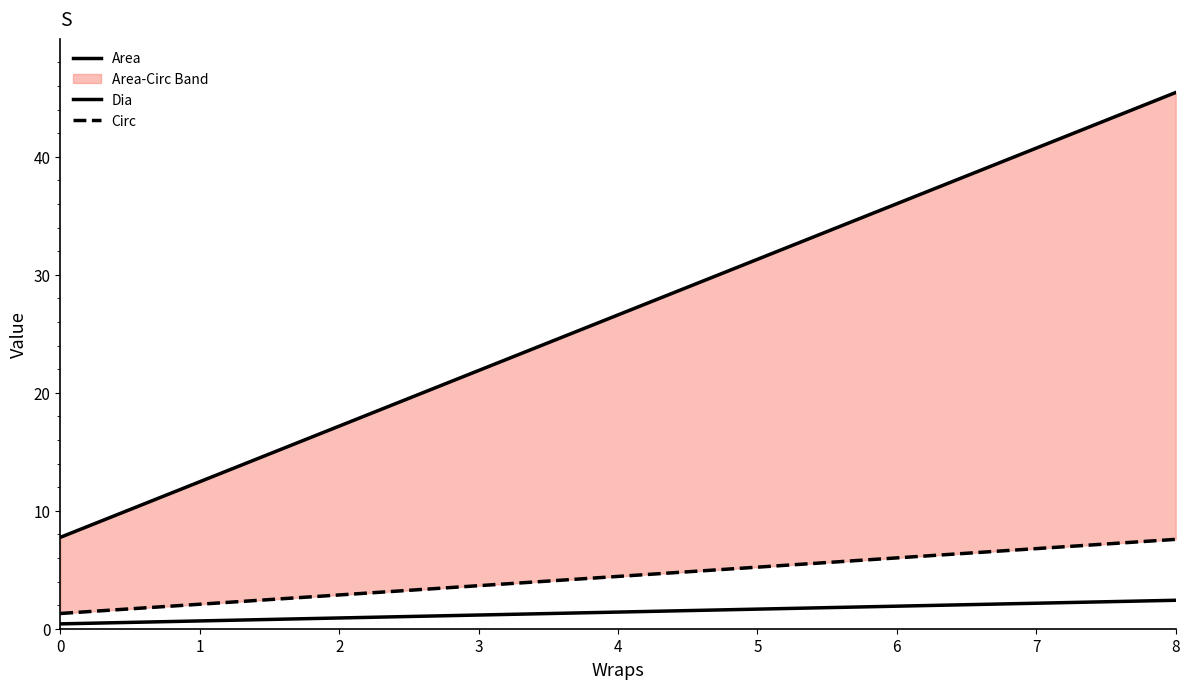

What is the difference between the Area values at 4 and 0?

18.8